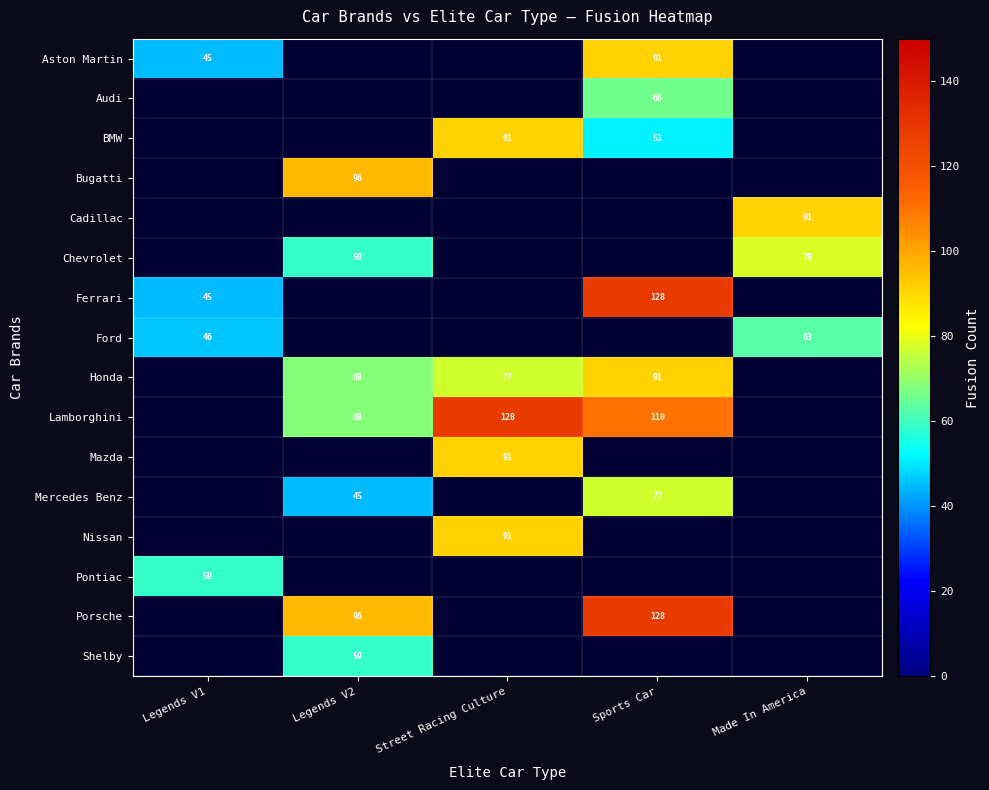

Between Street Racing Culture and Sports Car, which is larger?

Sports Car